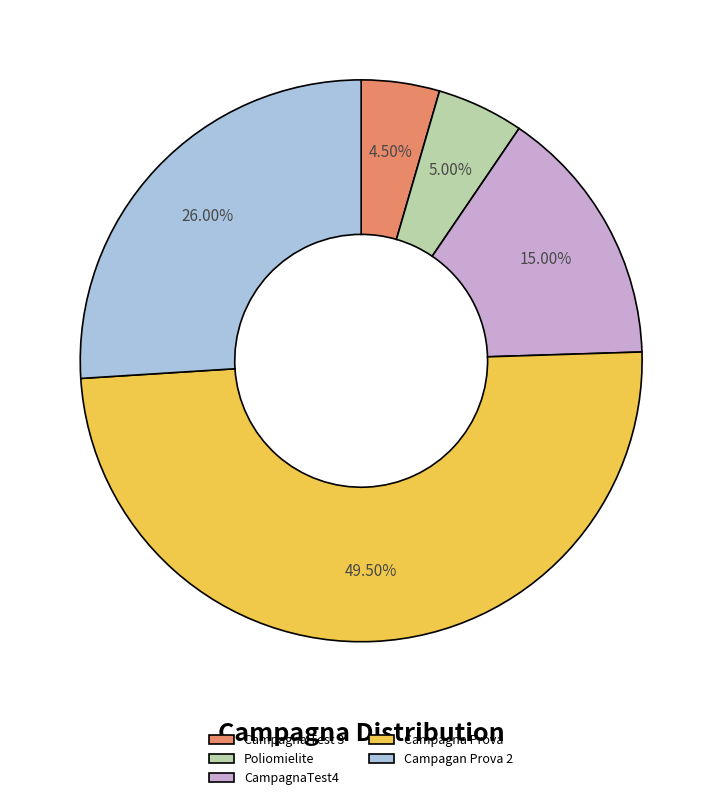

Do Campagan Prova 2 and CampagnaTest4 together represent more than half of the pie?

No